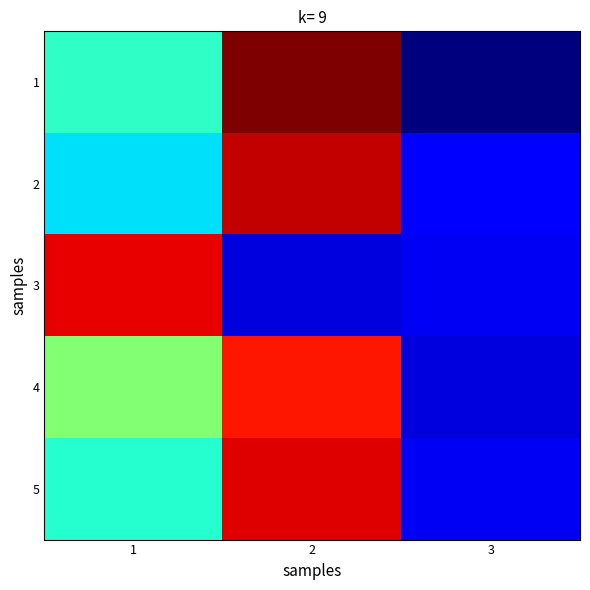

Reading left to right, list all the values displayed in this chart.

1: 1=14.0	2=25.4	3=6.2
2: 1=12.8	2=24.2	3=8.6
3: 1=23.6	2=7.8	3=8.2
4: 1=16.0	2=23.2	3=7.8
5: 1=13.8	2=23.8	3=8.2